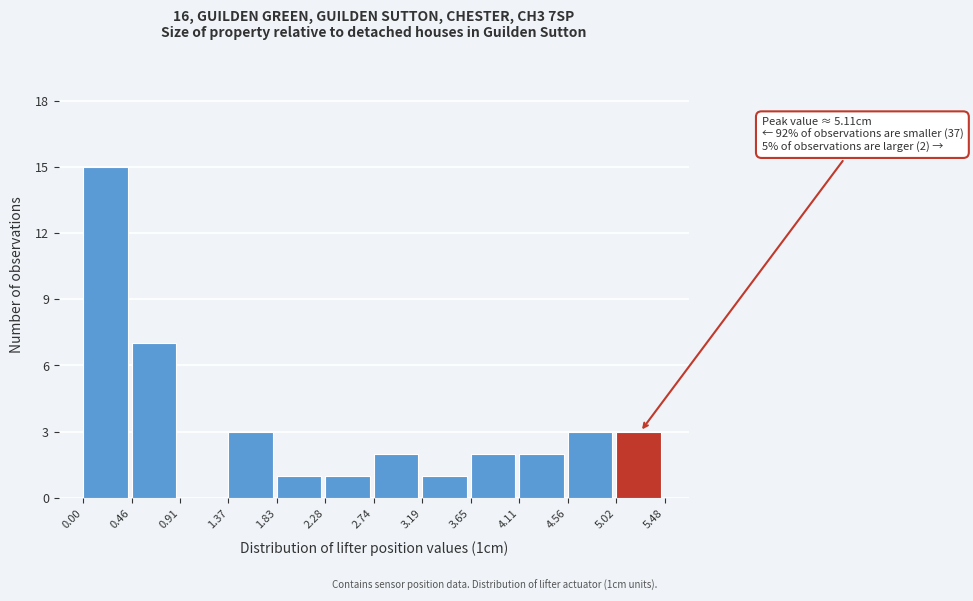

Over which range of the x-axis is the bar tallest?

0.00 to 0.46